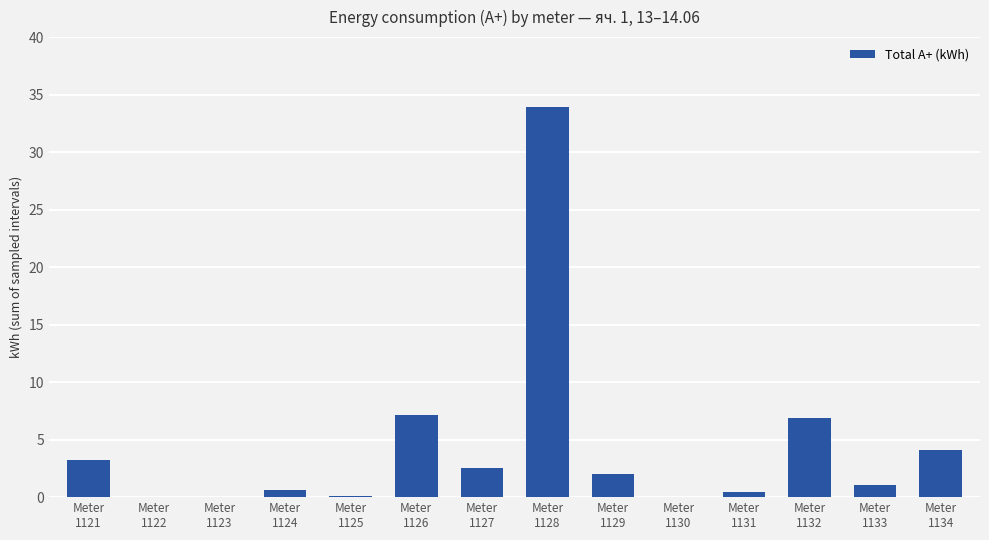

The chart shows a value of 22.2 at Meter
1123. True or false?

False